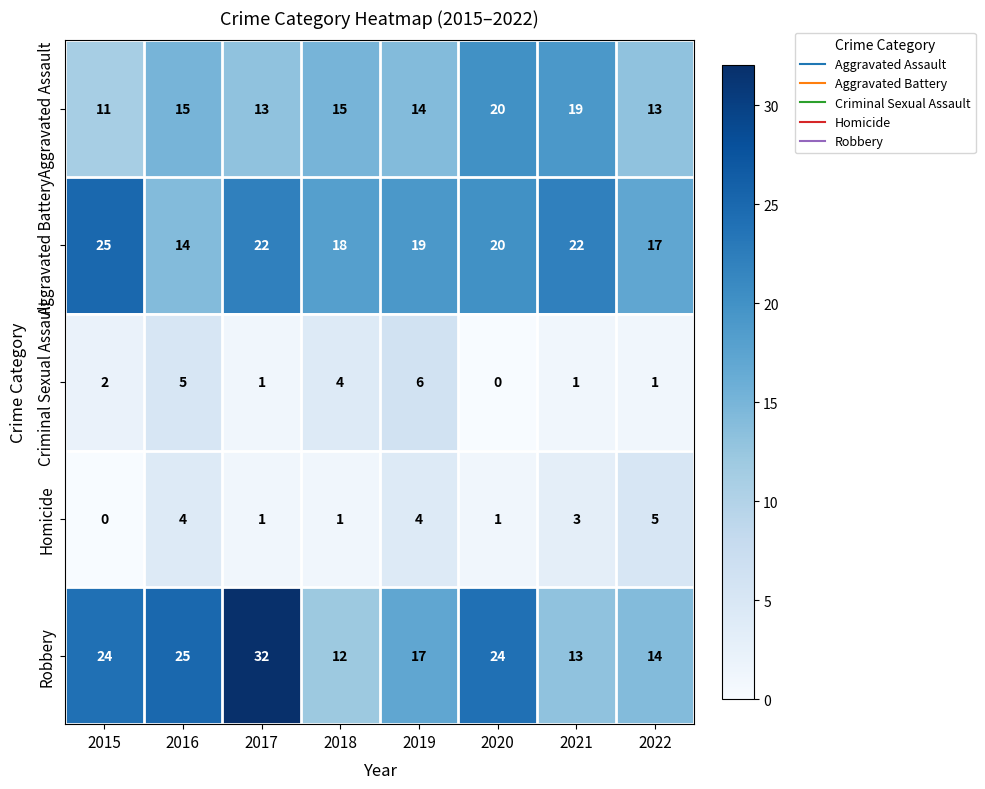

At which label does Aggravated Battery first exceed 20?

2015